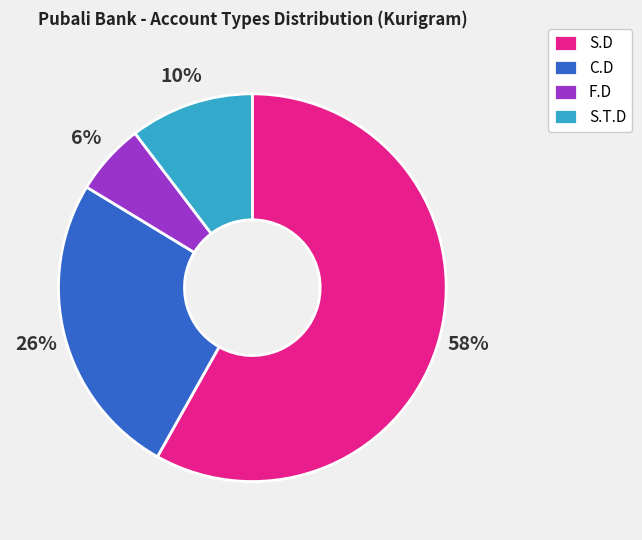

What percentage is the S.D slice, to the nearest percent?

58%